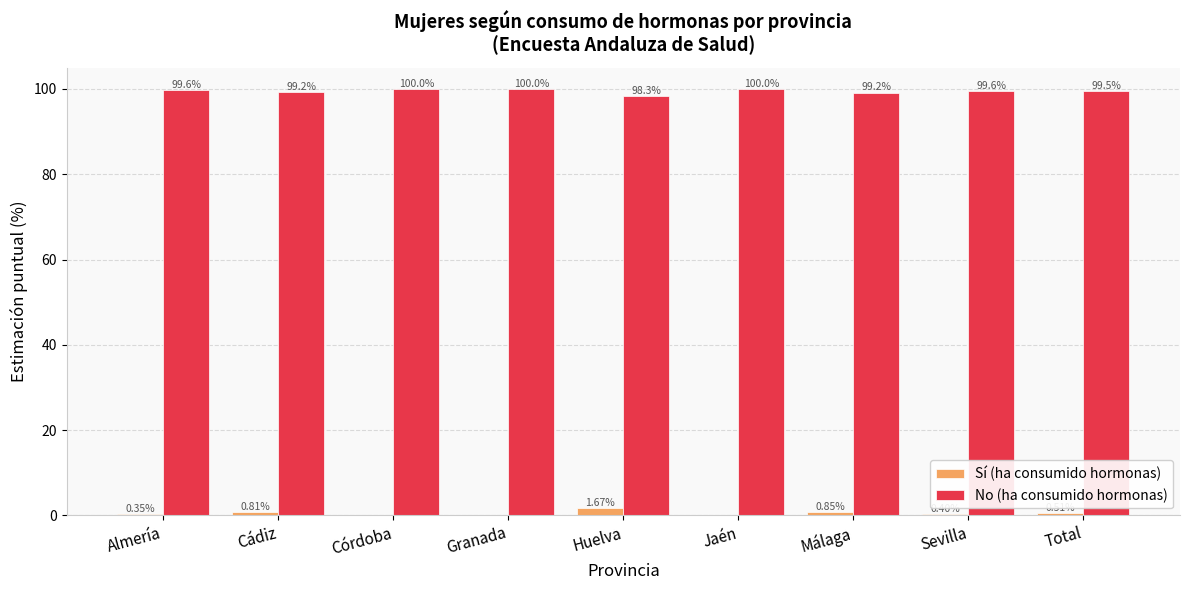

Is the value of No (ha consumido hormonas) at Sevilla greater than the value of Sí (ha consumido hormonas) at Total?

Yes